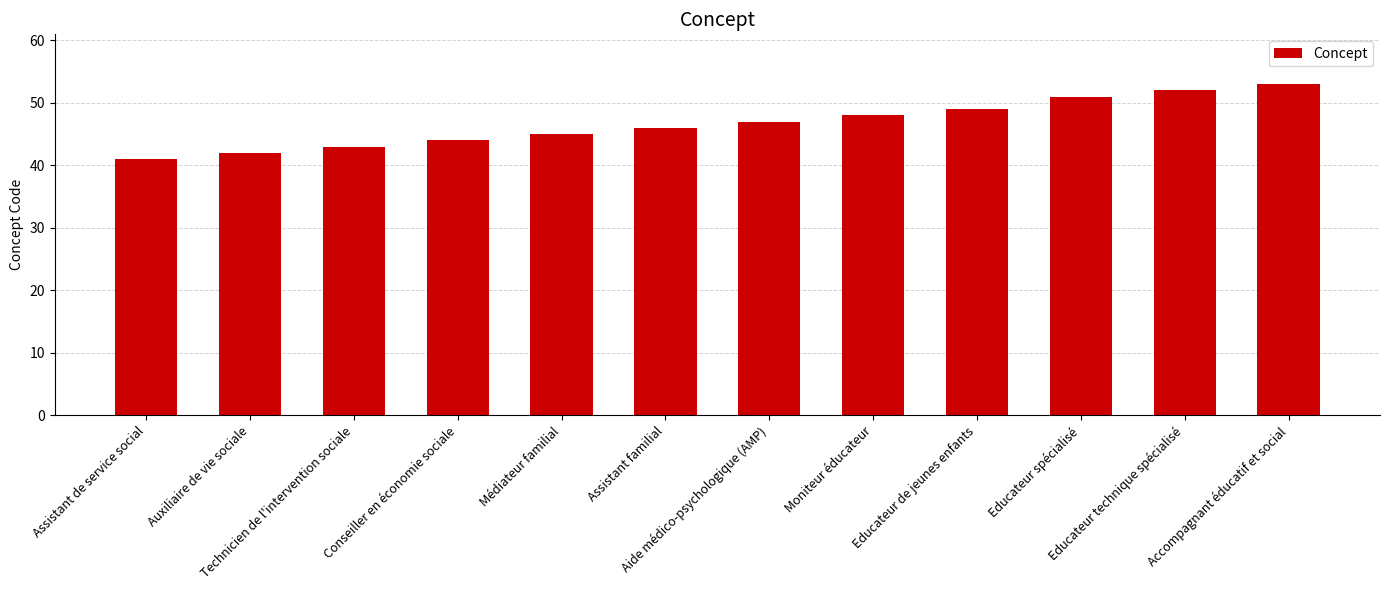

What is the difference between the maximum and minimum values?

12